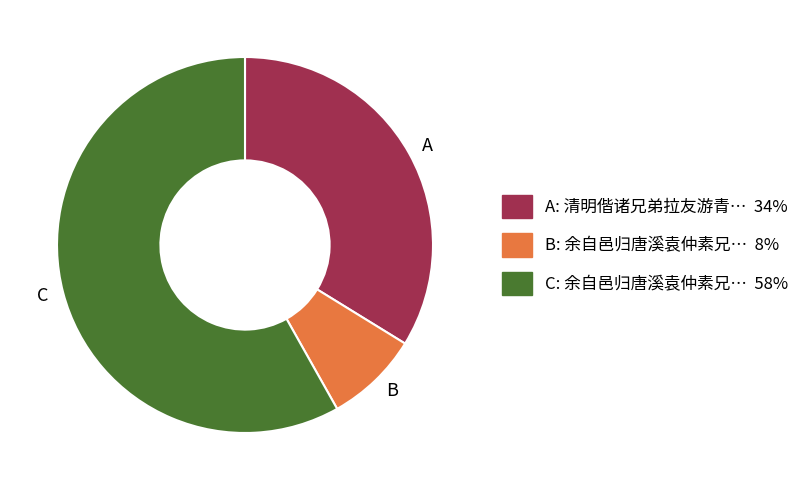

How many slices are in this pie chart?

3